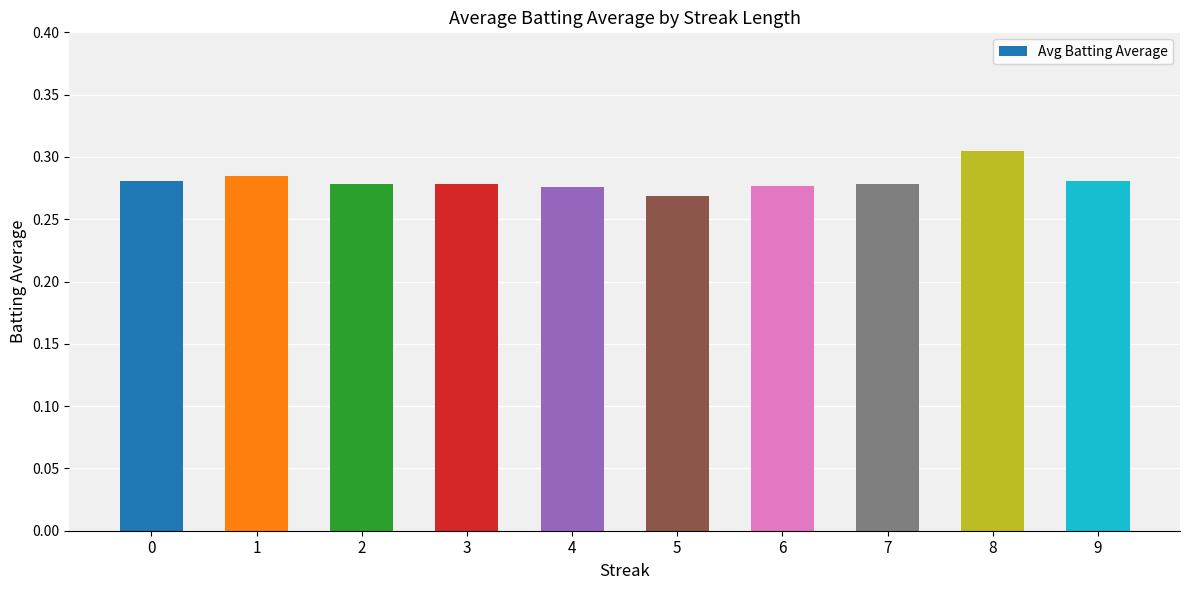

True or false: the data shows 0.1 at 4.

False